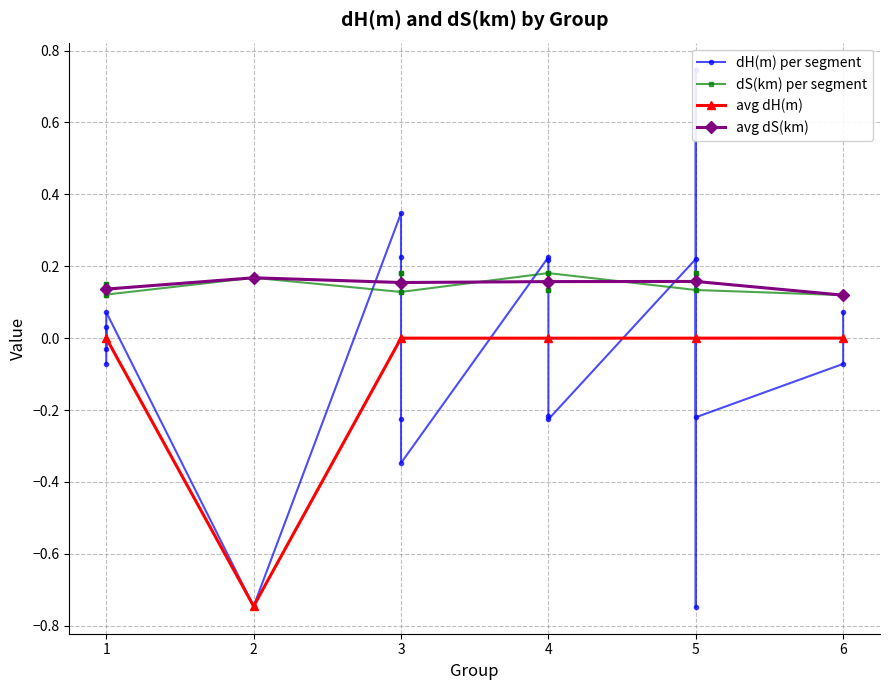

How many categories are shown in the chart?

19